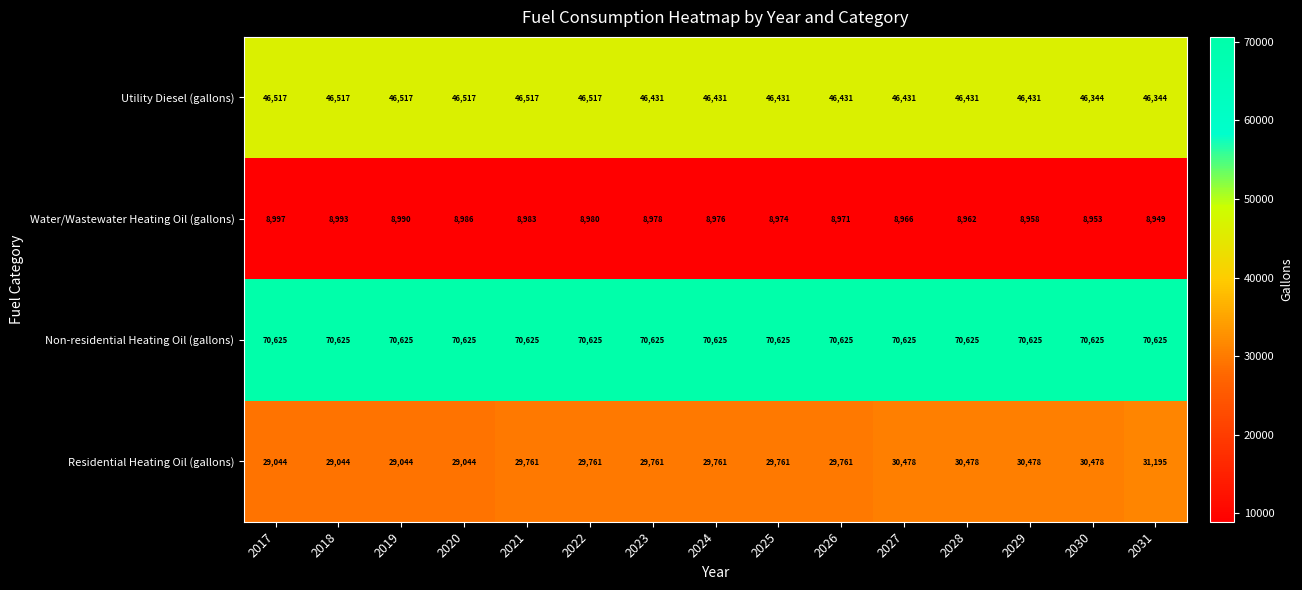

Which series changed the most between 2019 and 2023?

Residential Heating Oil (gallons)